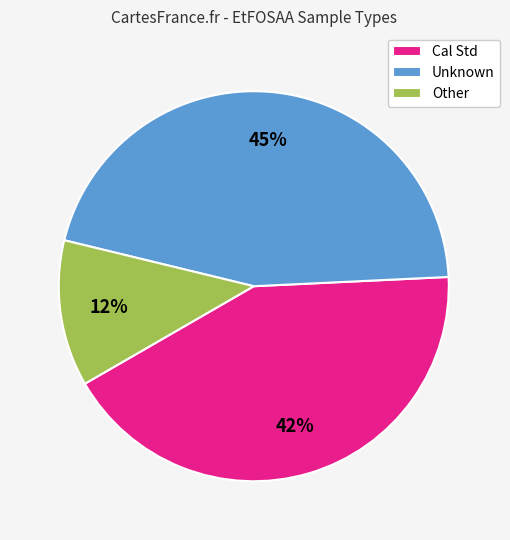

To the nearest percent, what is the average slice percentage?

33%